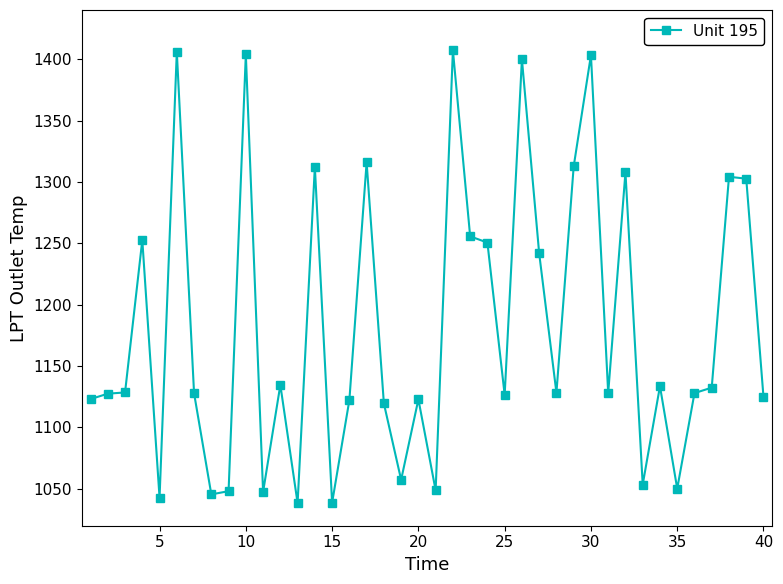

What is the value of the 20th point from the left?

1123.0